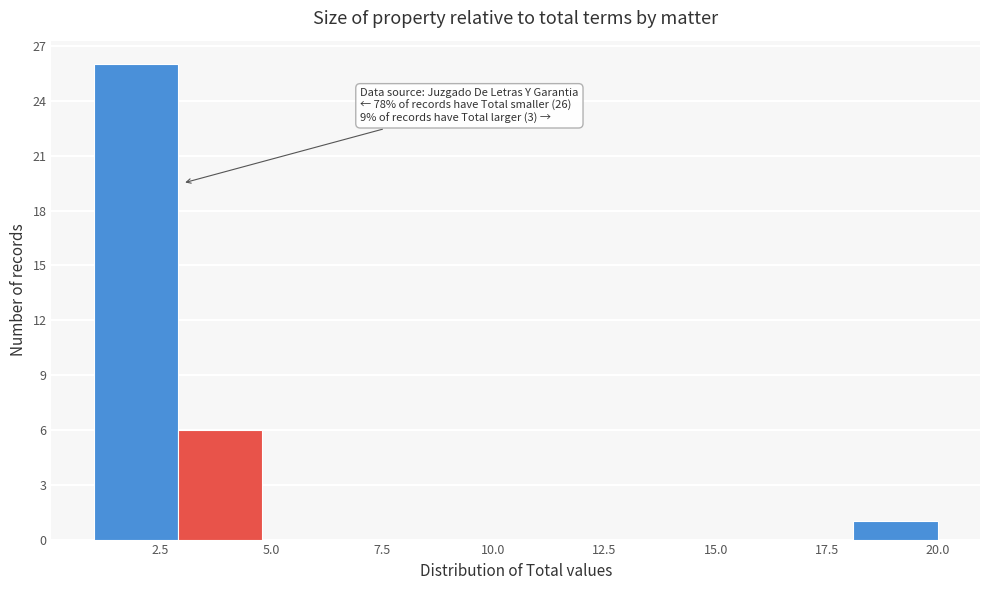

Around what value on the x-axis is the tallest bar? Give the approximate position of its centre, as read against the axis.

2.0